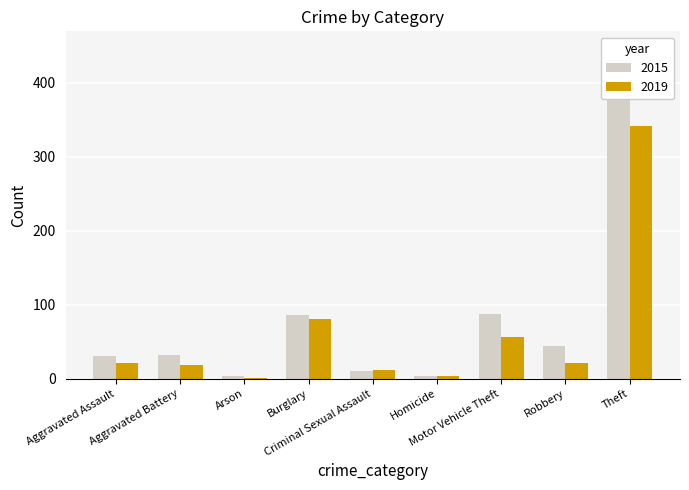

What is the minimum value for 2019?

1